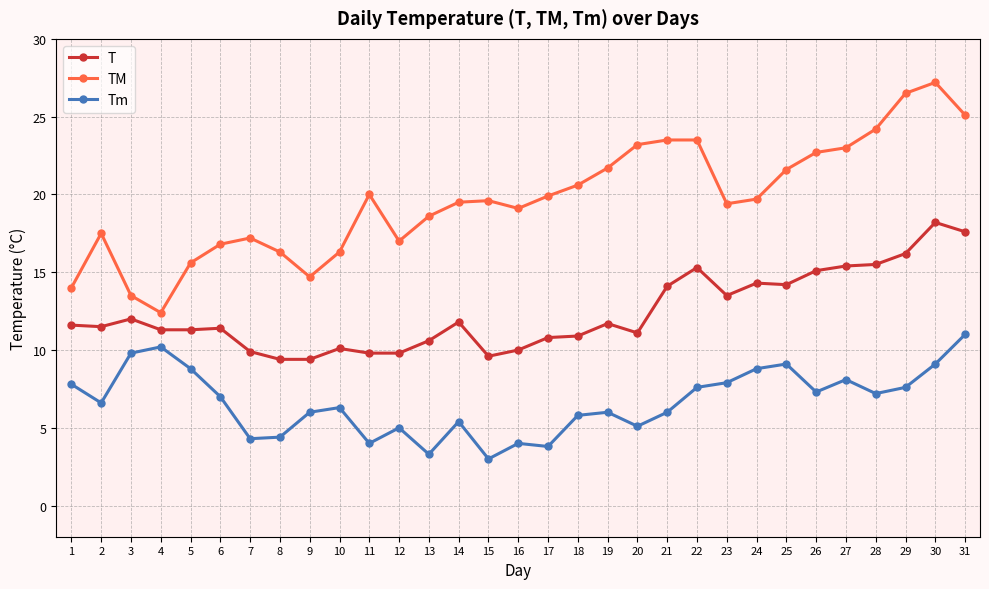

What are all the series names shown in the legend?

T, TM, Tm